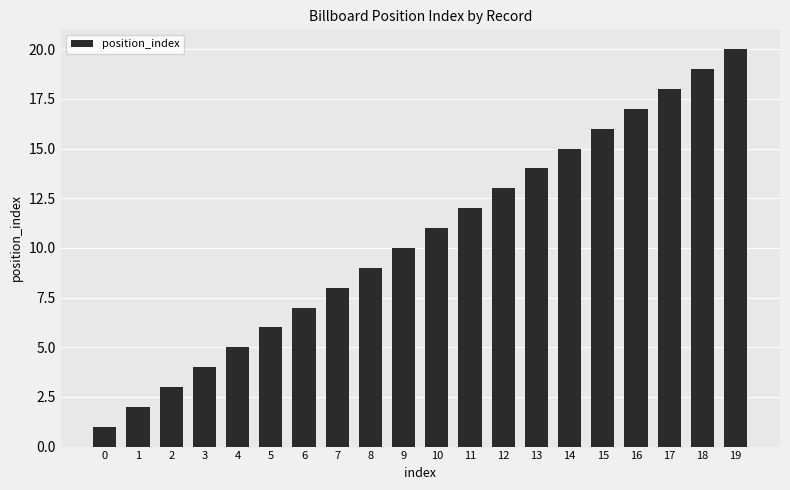

Approximately how many times larger is the value at 12 compared to 4?

2.6